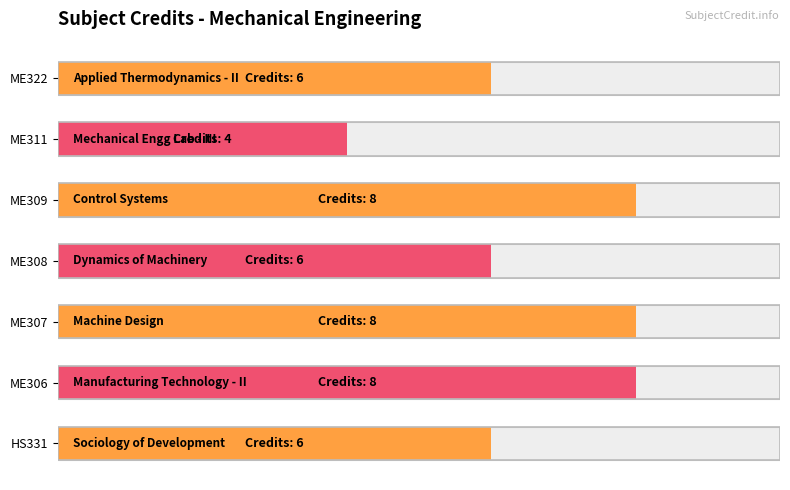

Does the chart contain stacked bars?

No